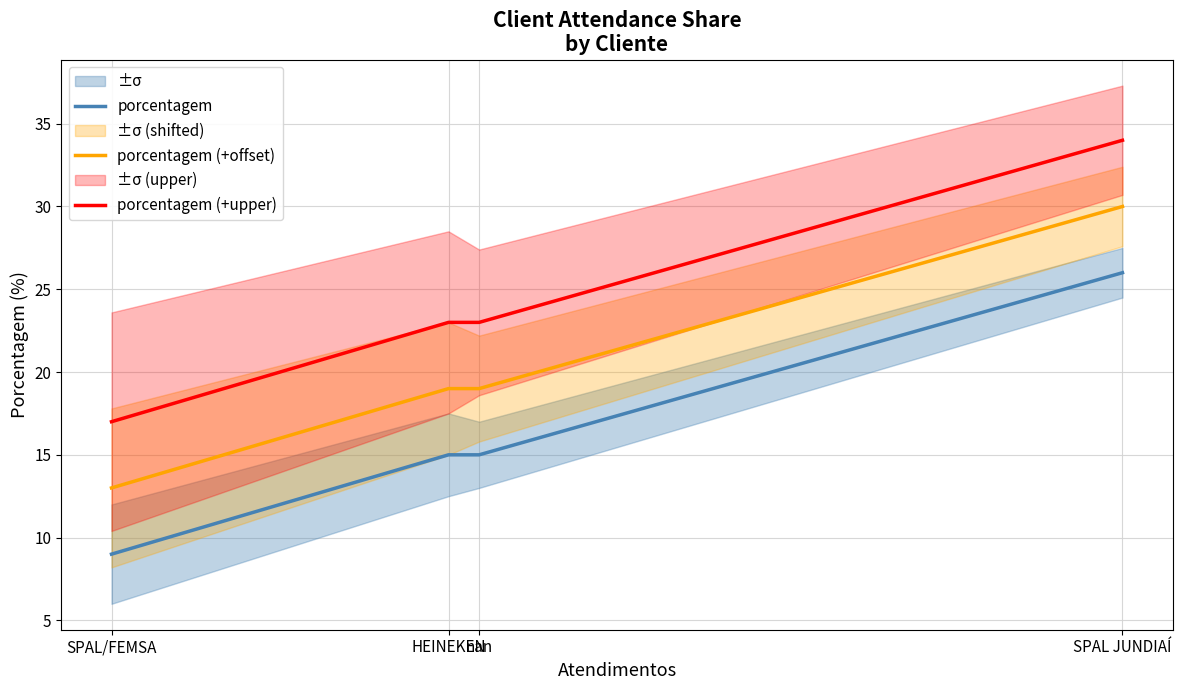

At which category is the sum across all series the highest?

SPAL JUNDIAÍ